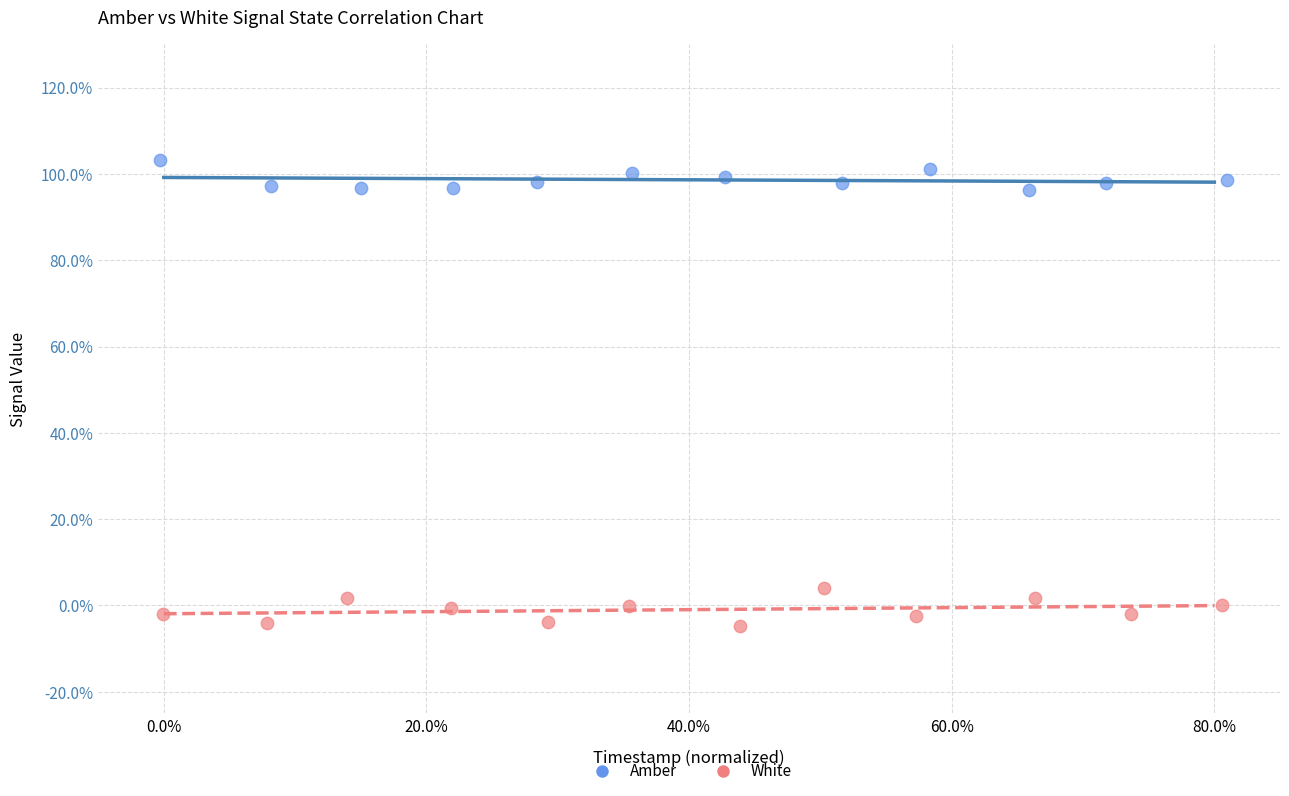

Which series reaches the maximum Y coordinate?

Amber